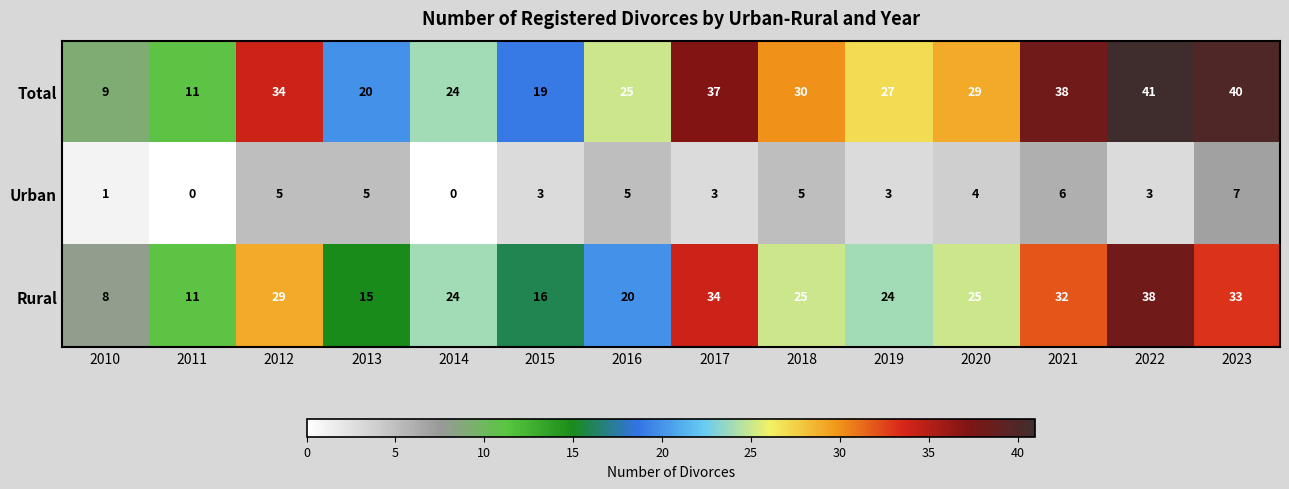

What value does the Urban series have at 2017?

3